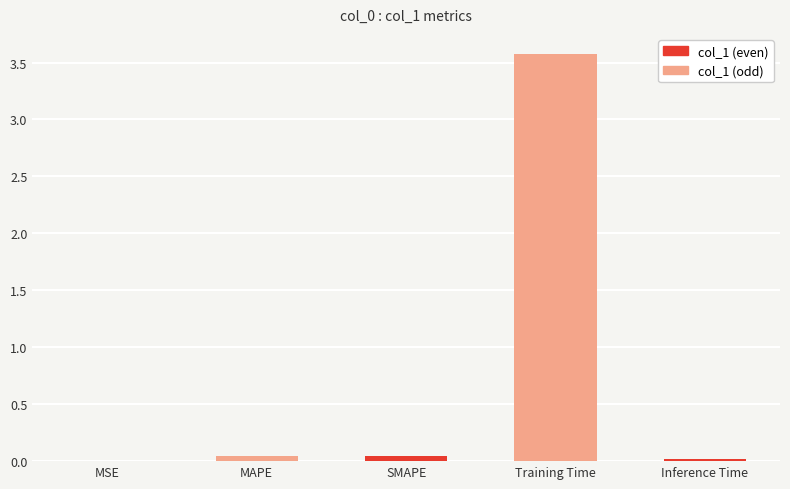

Which has a higher value, Training Time or Inference Time?

Training Time